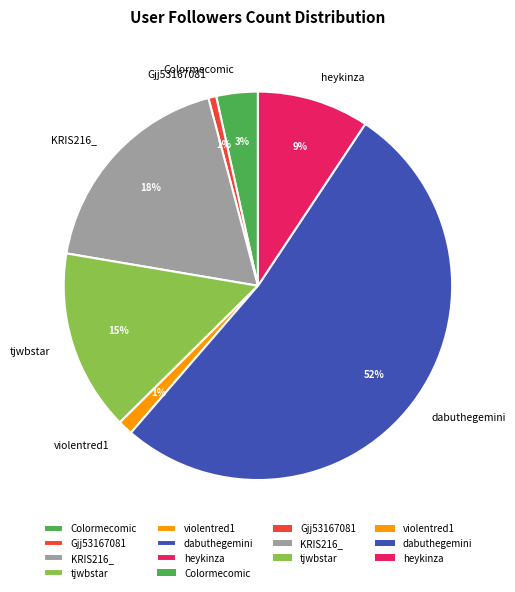

To the nearest percent, what portion does tjwbstar represent?

15%